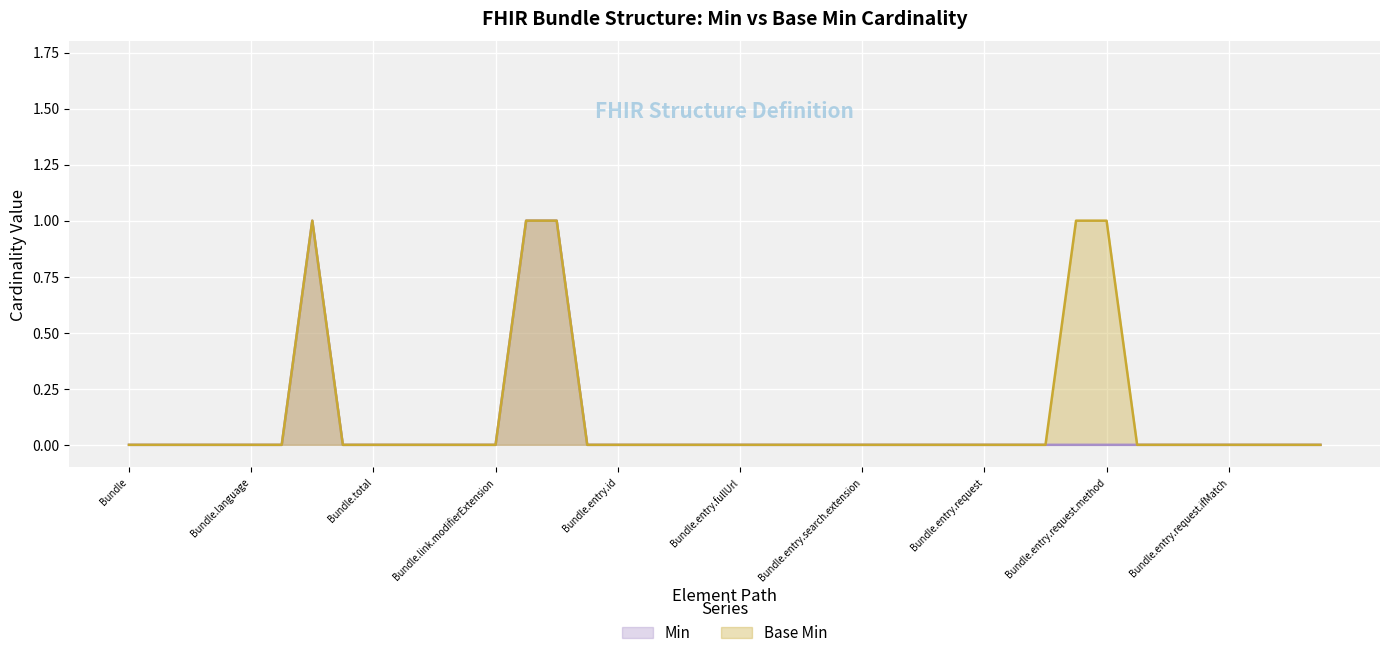

At which category is the sum across all series the highest?

Bundle.type